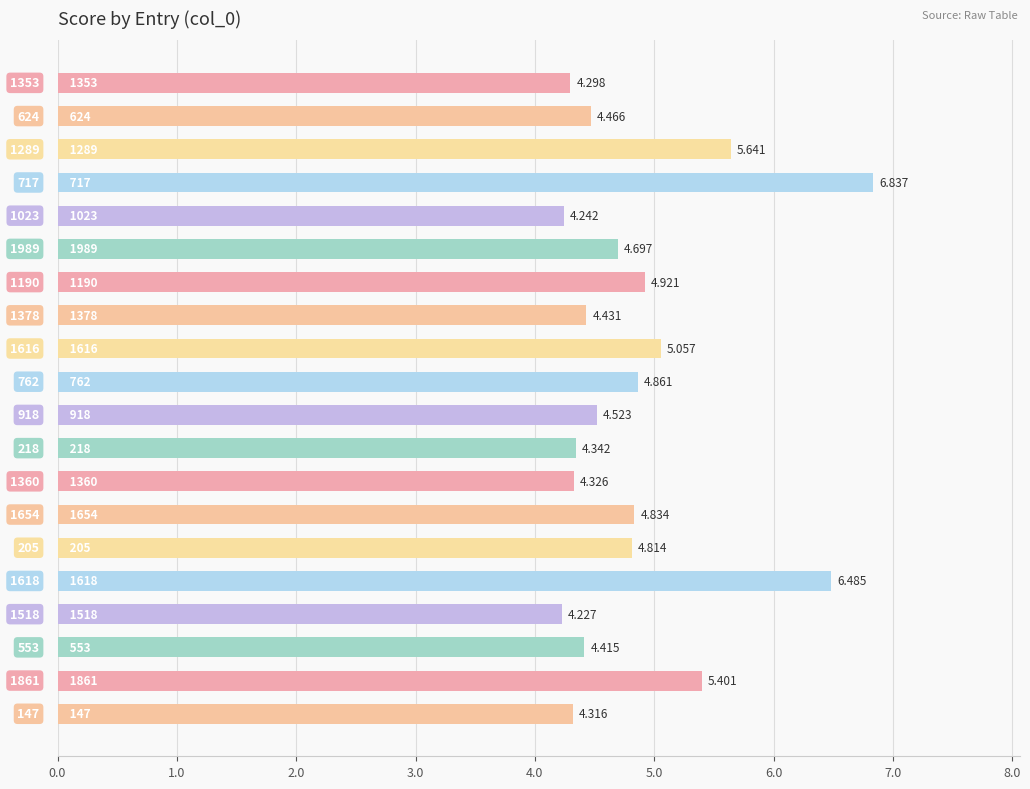

How many bars are there in total?

20